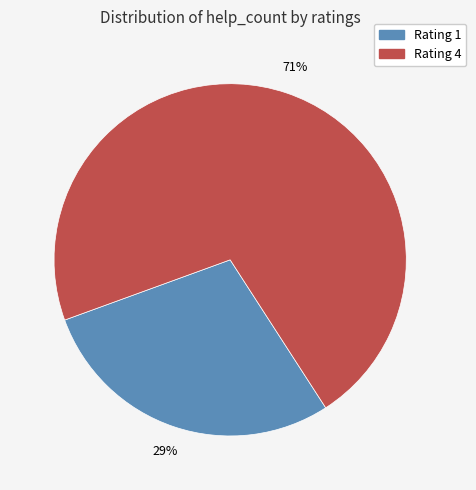

Is there a majority slice in this chart?

Yes